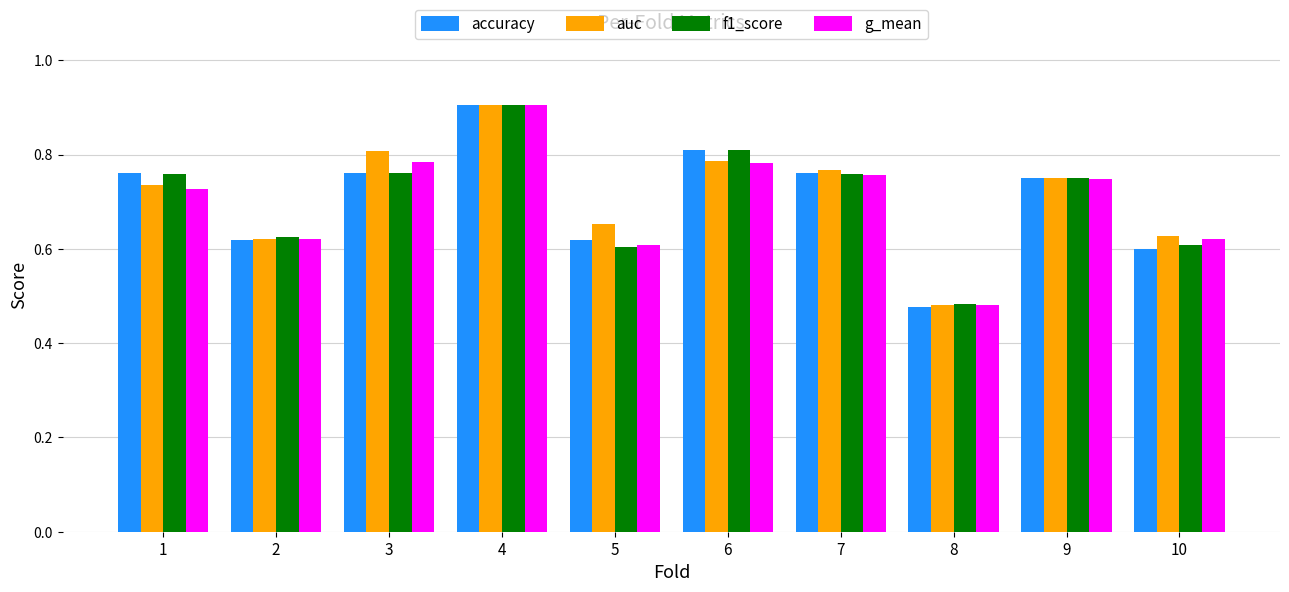

At which label does g_mean reach its peak?

4